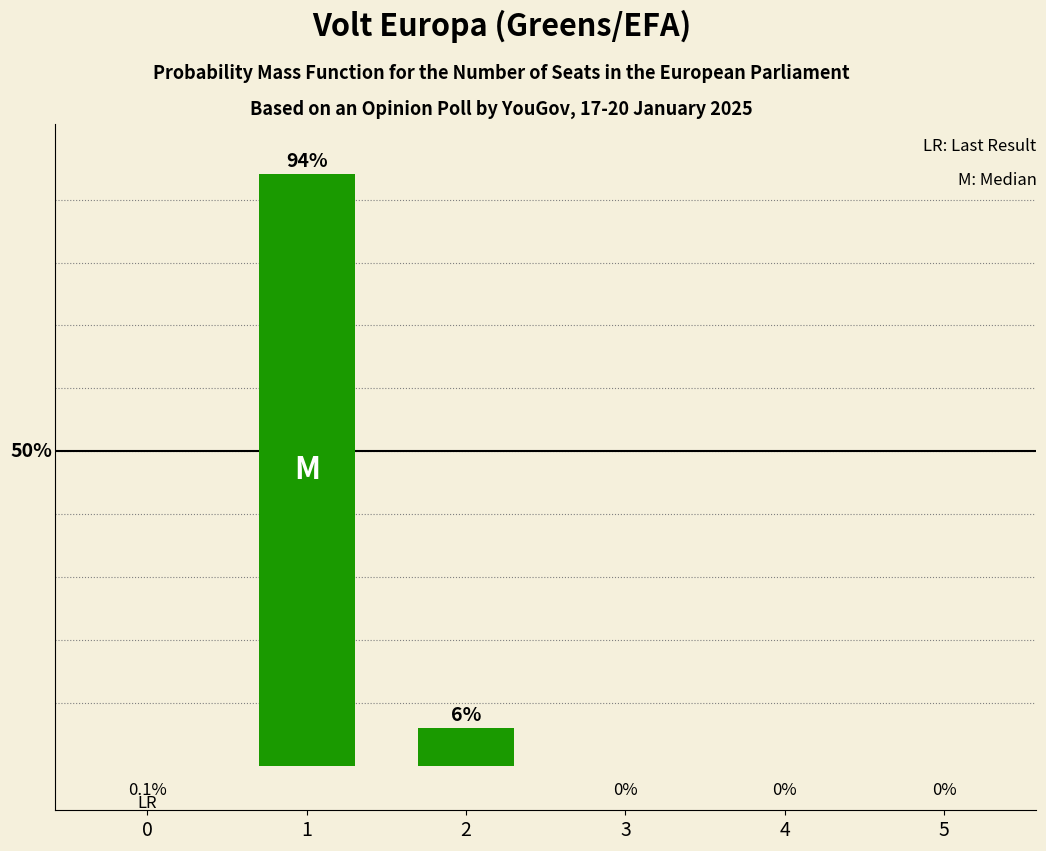

Which label corresponds to the smallest value in the chart?

3